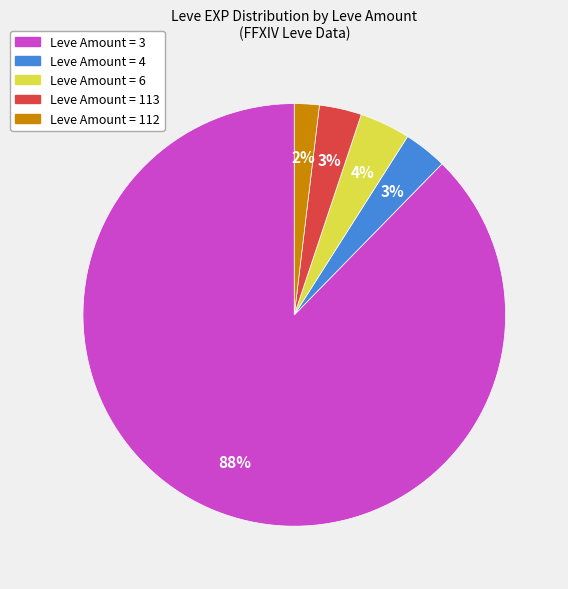

Count the number of slices in the pie.

5